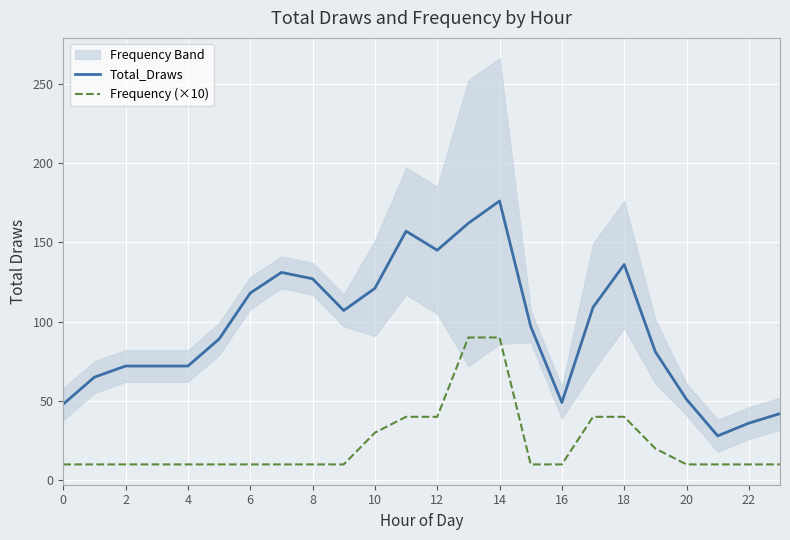

What is the maximum value for Total_Draws?

176